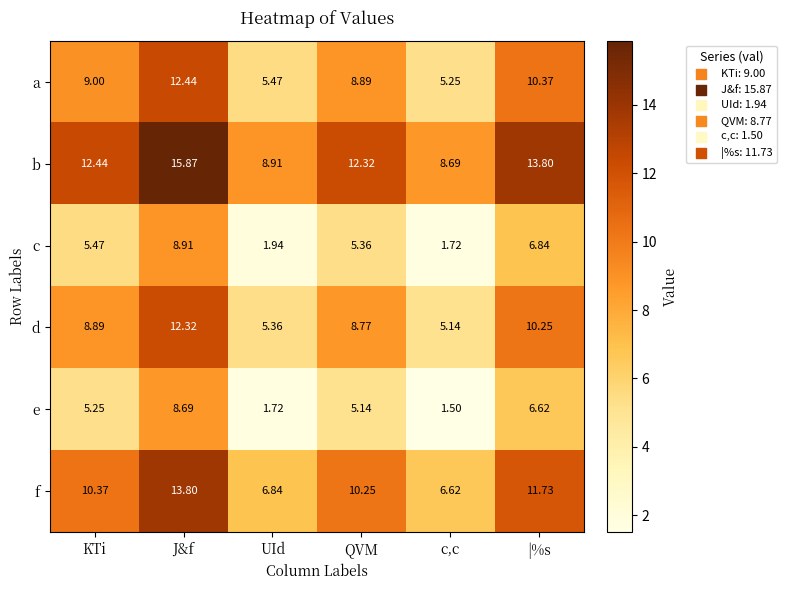

Which category has the lowest value in the c series?

c,c